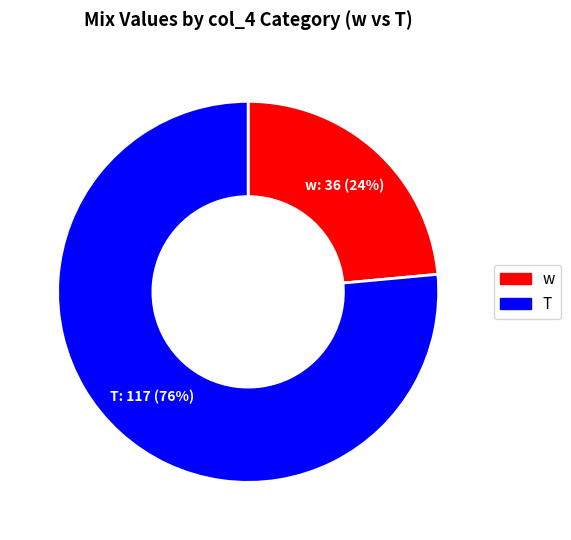

Is there any slice that represents more than half of the pie?

Yes